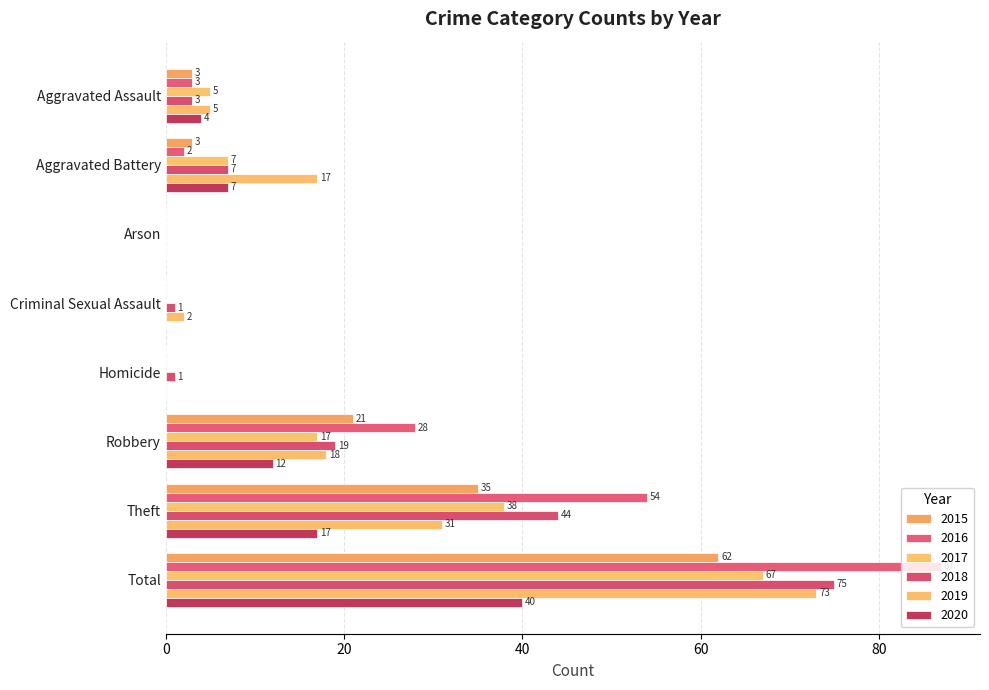

Is it true that 2015 equals 0 at Arson?

True